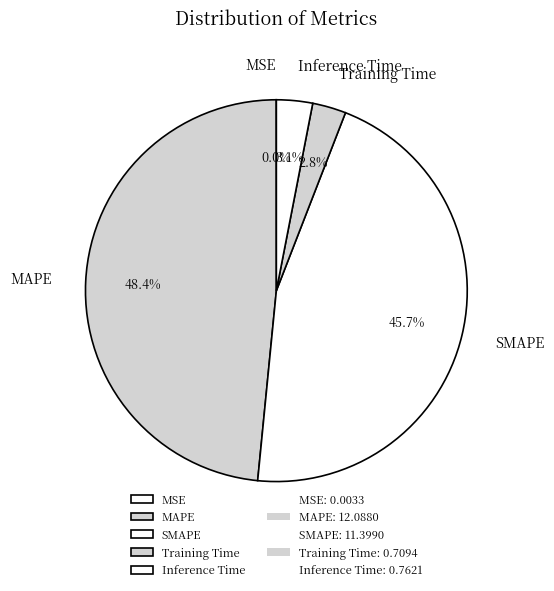

What portion of the pie excludes MAPE?

51.6%